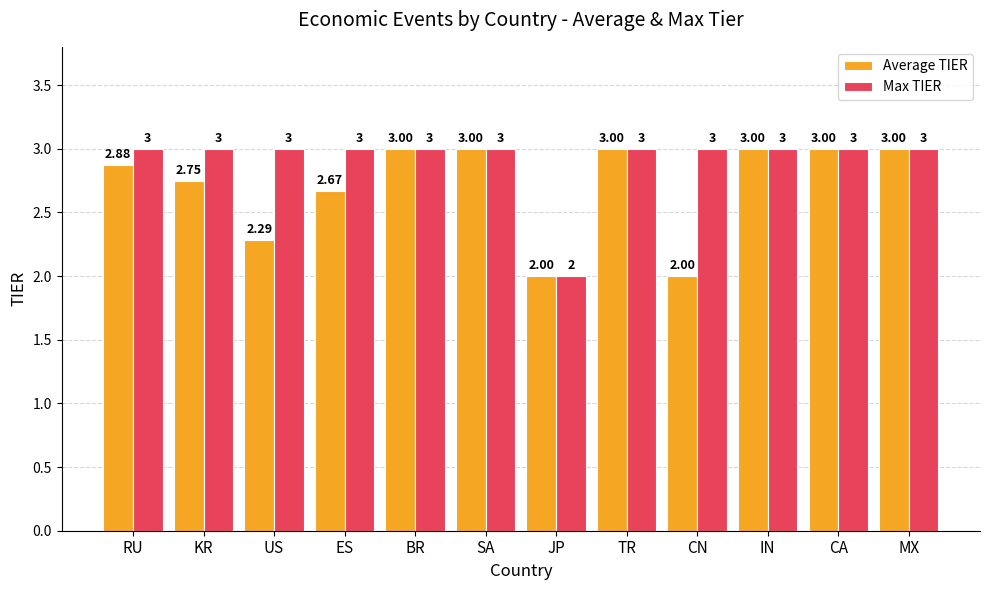

List the series in order of their overall mean, highest first.

Max TIER, Average TIER